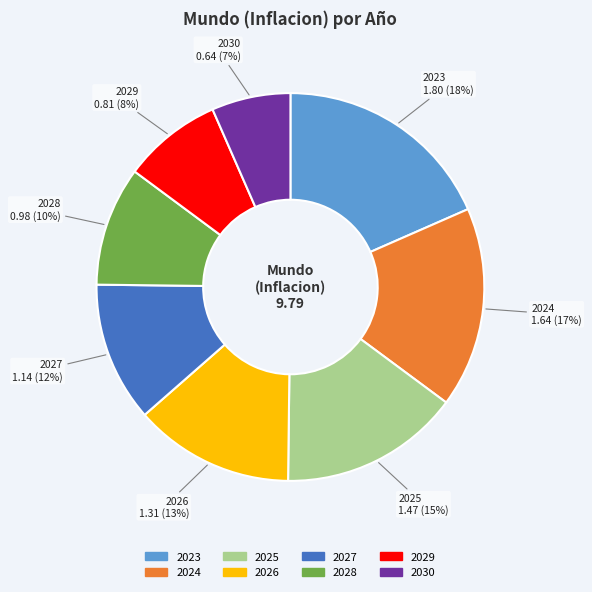

Count the number of slices in the pie.

8